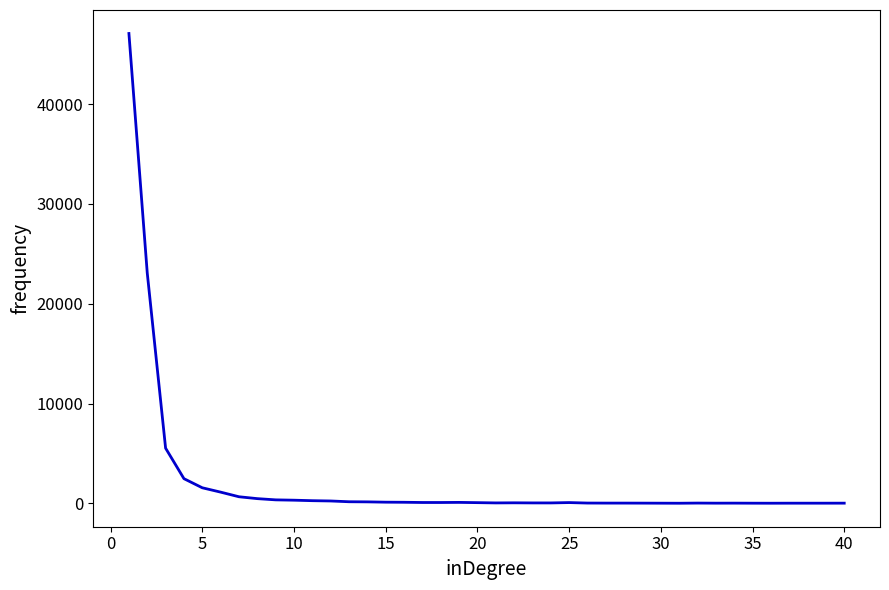

What is the maximum value shown in the chart?

47089